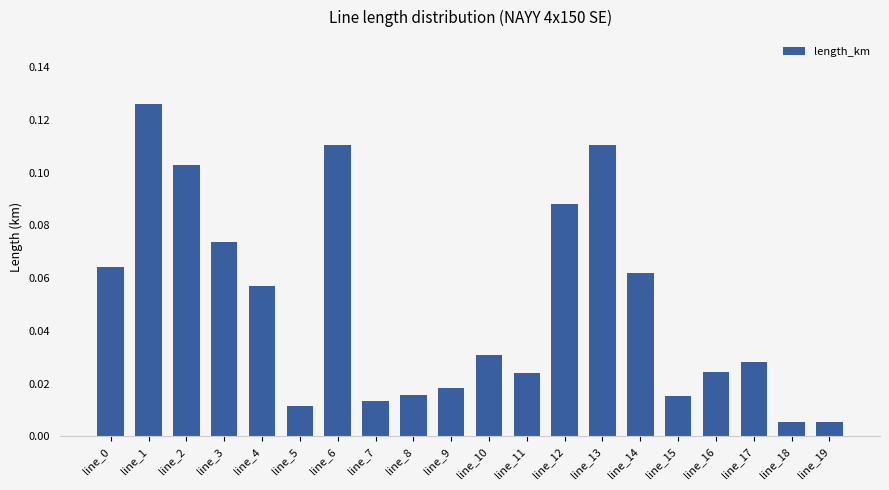

Is it true that the value at line_10 is 0.1?

False